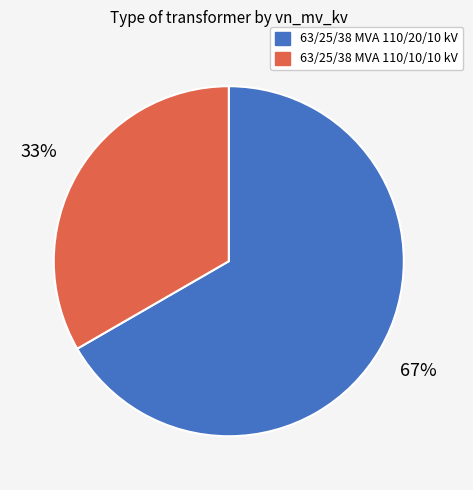

How many slices are in this pie chart?

2